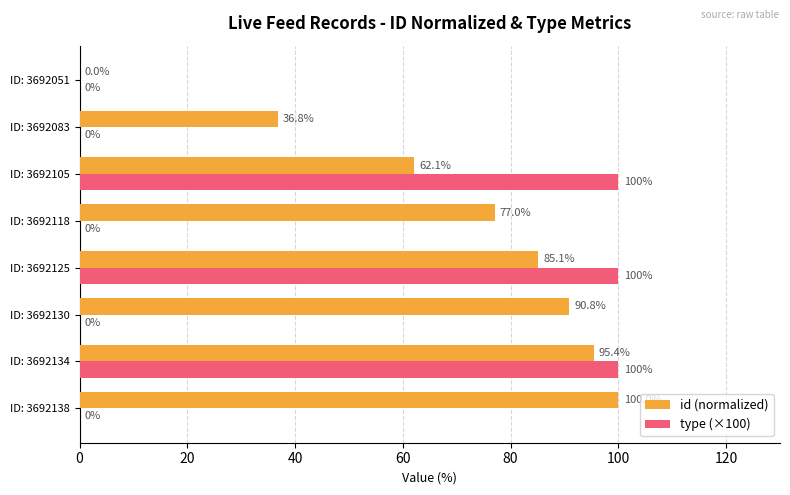

What value does the type (×100) series have at ID: 3692125?

100.0